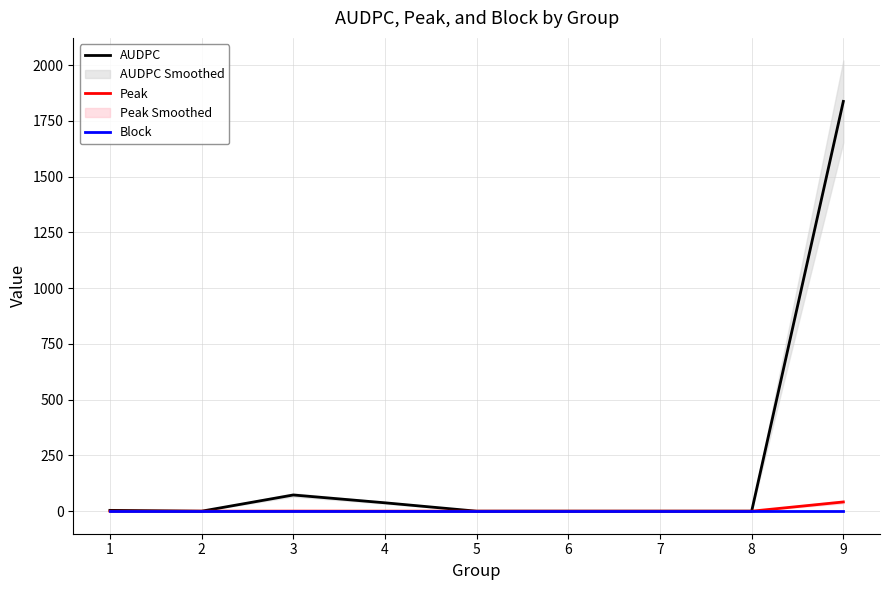

Between which two adjacent categories do Block and Peak first intersect?

8 and 9